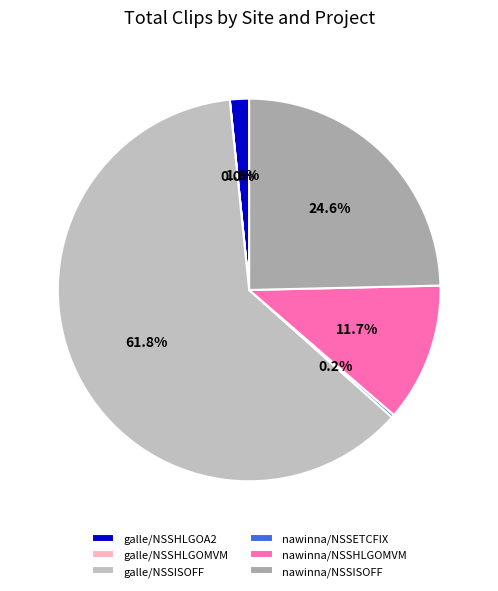

Is it true that galle/NSSHLGOA2 is 2% of the pie?

True